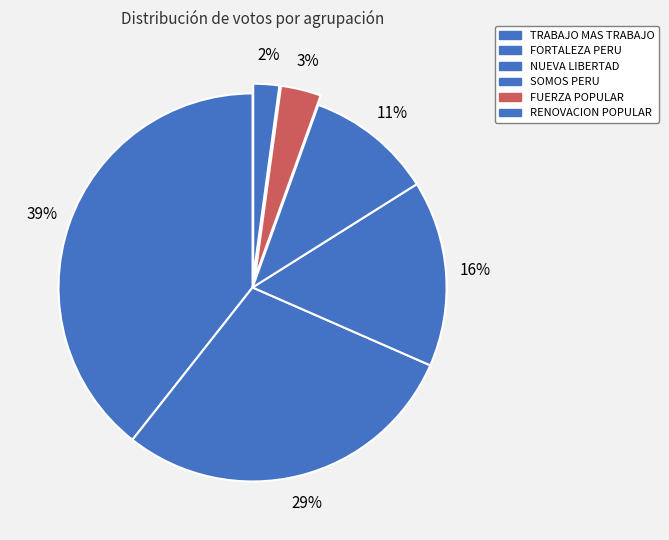

Count the number of slices in the pie.

6